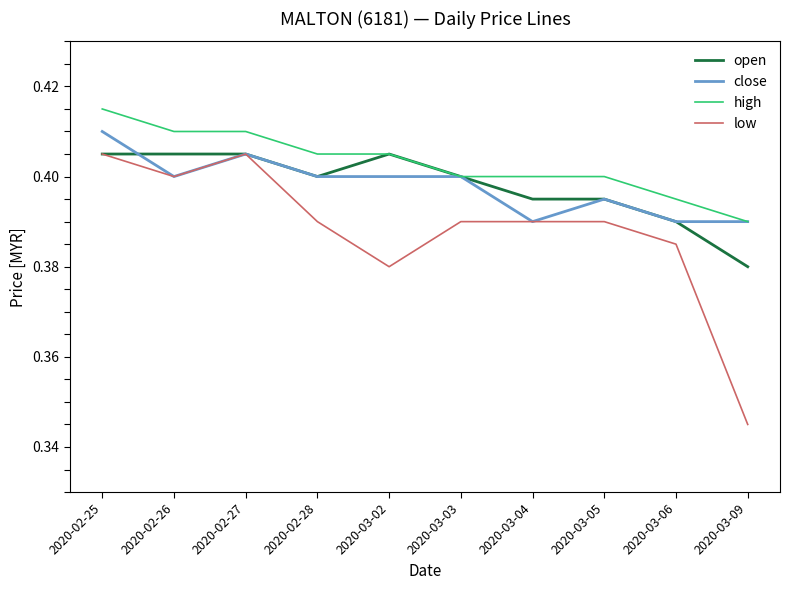

What are all the series names shown in the legend?

open, close, high, low